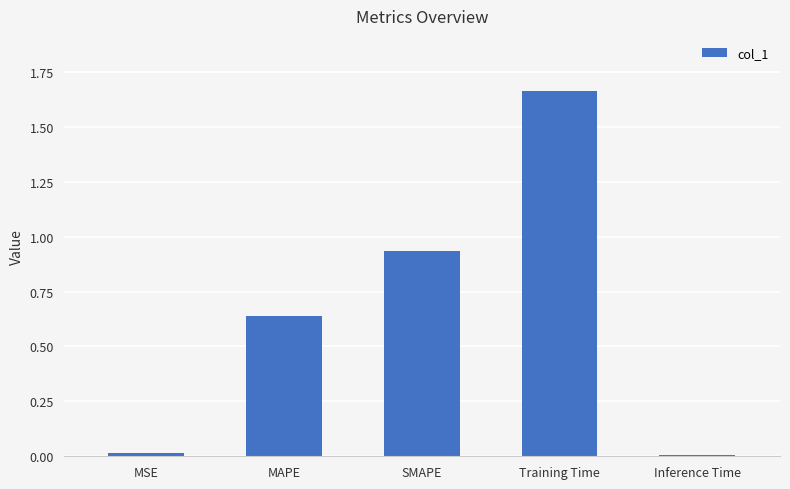

How many bars are there in total?

5